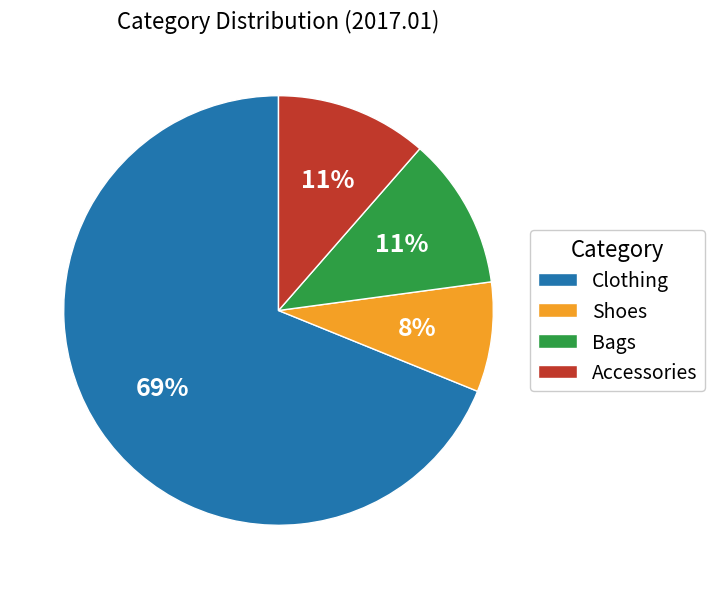

Which slice is the smallest?

Shoes